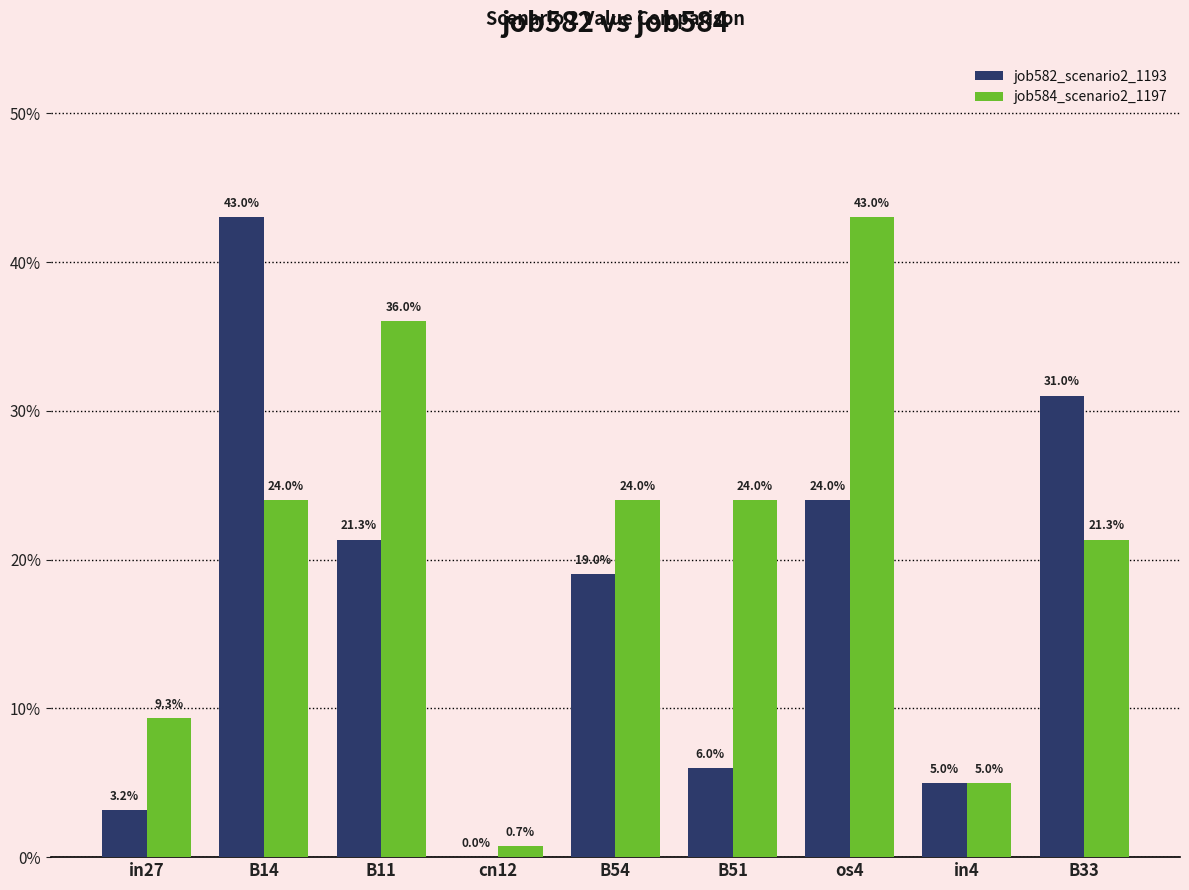

Does the chart contain stacked bars?

No